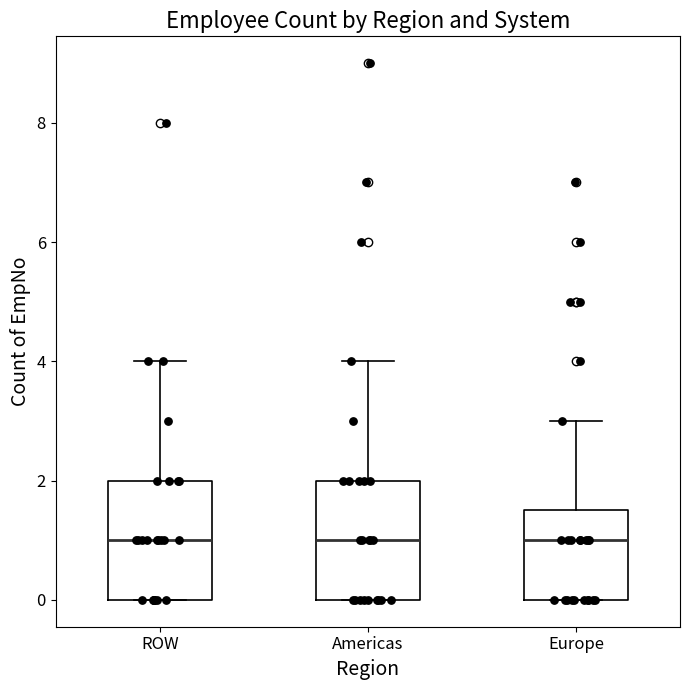

Where is the lower edge of the box for ROW on the y-axis? The values are not printed on the chart, so give them approximately, as read against the axis.

0.0